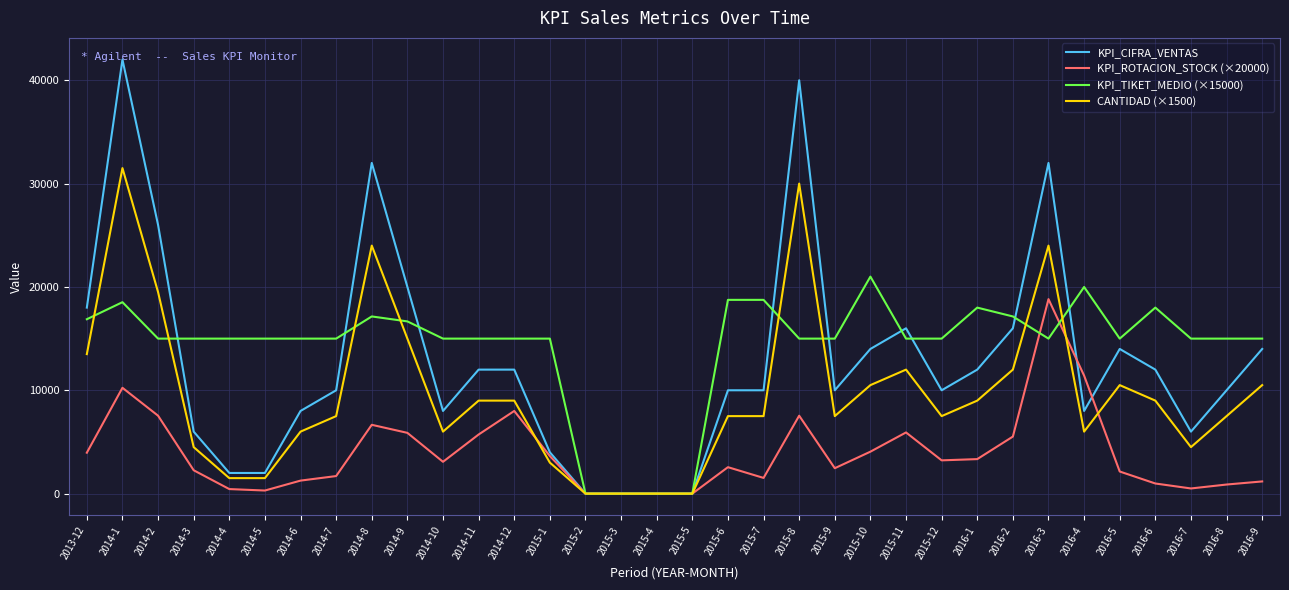

The value of KPI_ROTACION_STOCK (×20000) at 2015-6 is 4083.9. True or false?

False